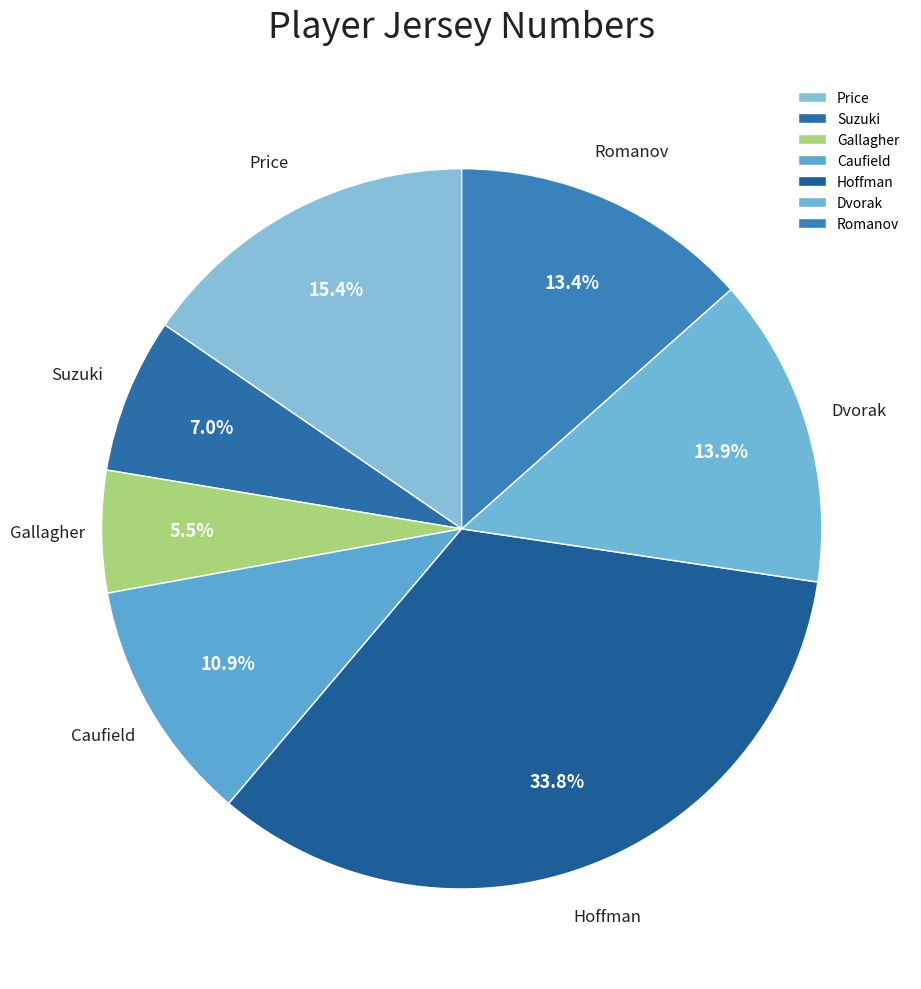

What is the ratio of the value at Suzuki to the value at Gallagher?

1.3